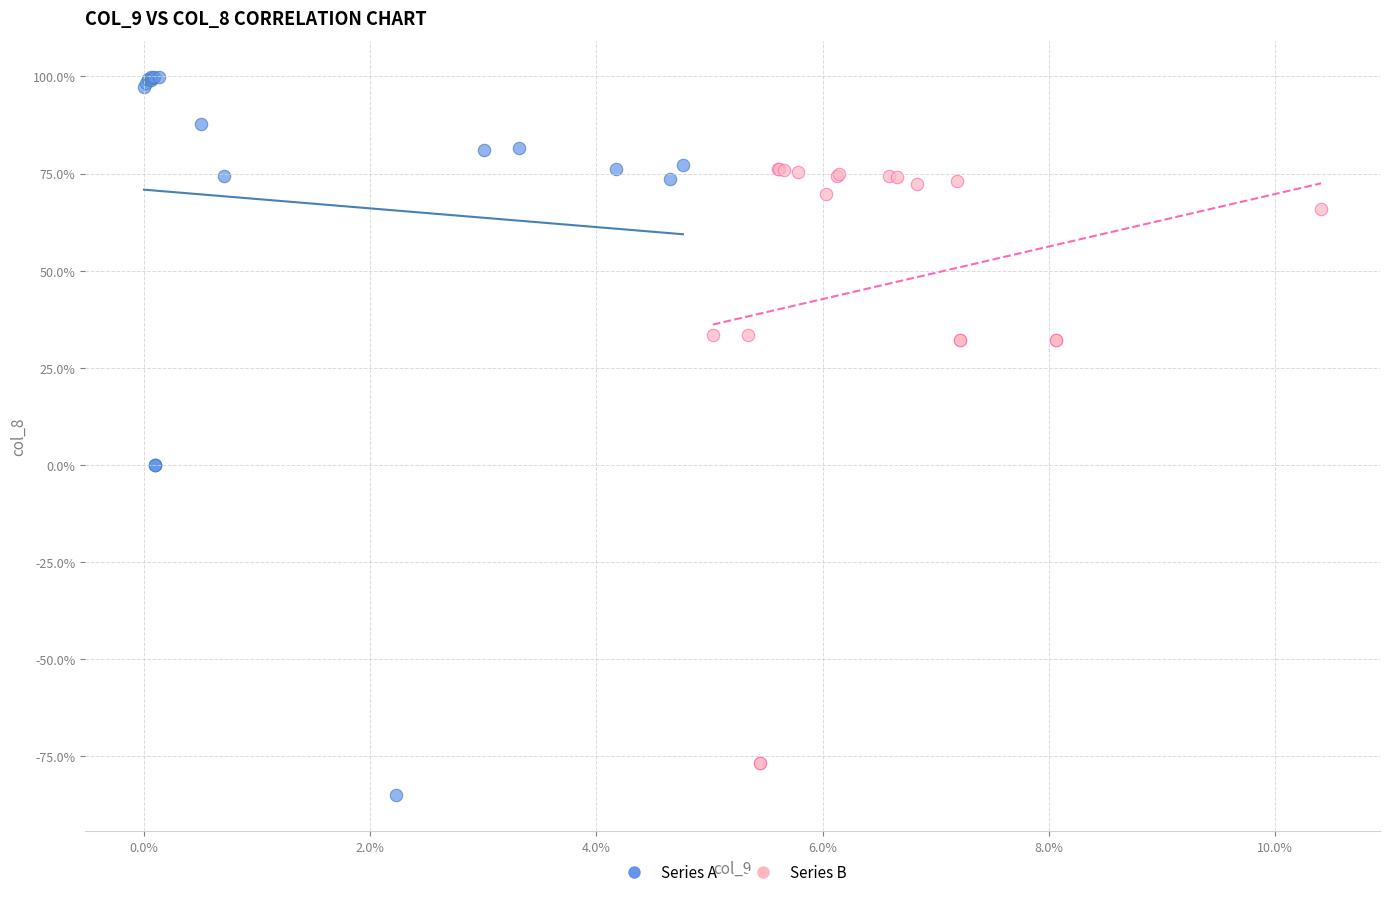

Which series has the largest Y range (max minus min)?

Series A